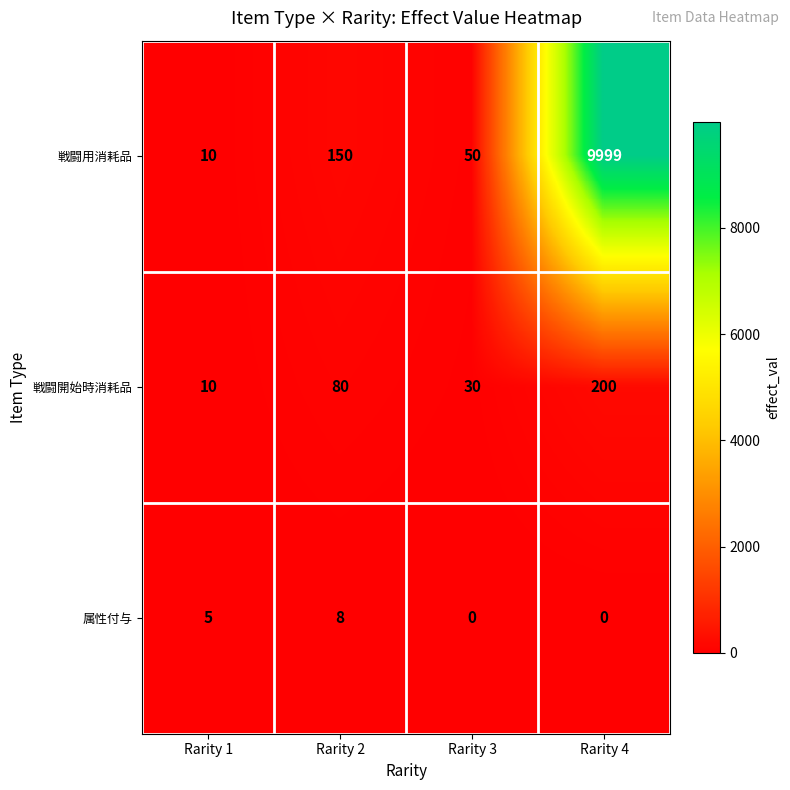

Where is 戦闘用消耗品 nearest to the value 5004?

Rarity 2